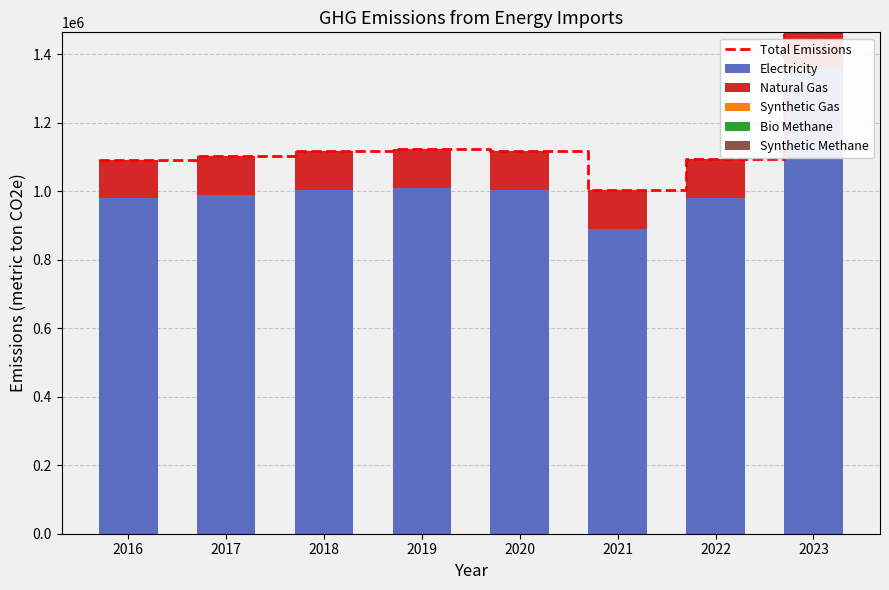

What is the value of the Synthetic Methane bar at the 5th from the left?

0.3